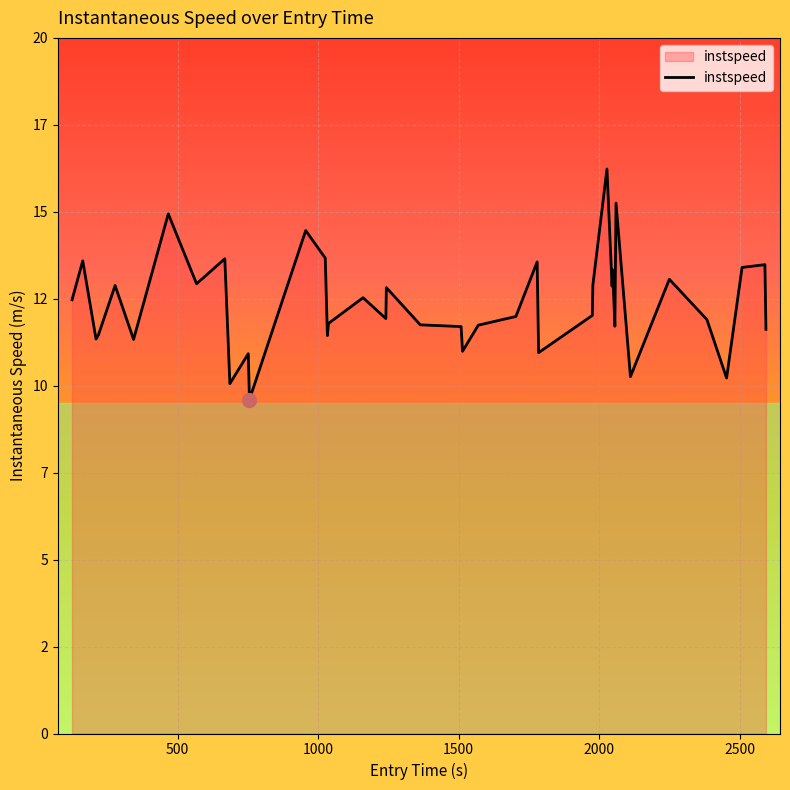

Is this an area chart (filled region under the line)?

Yes